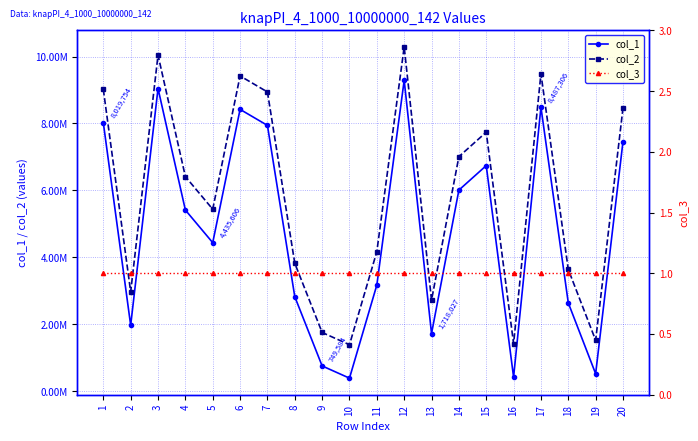

At which category does col_1 reach its first local peak?

3